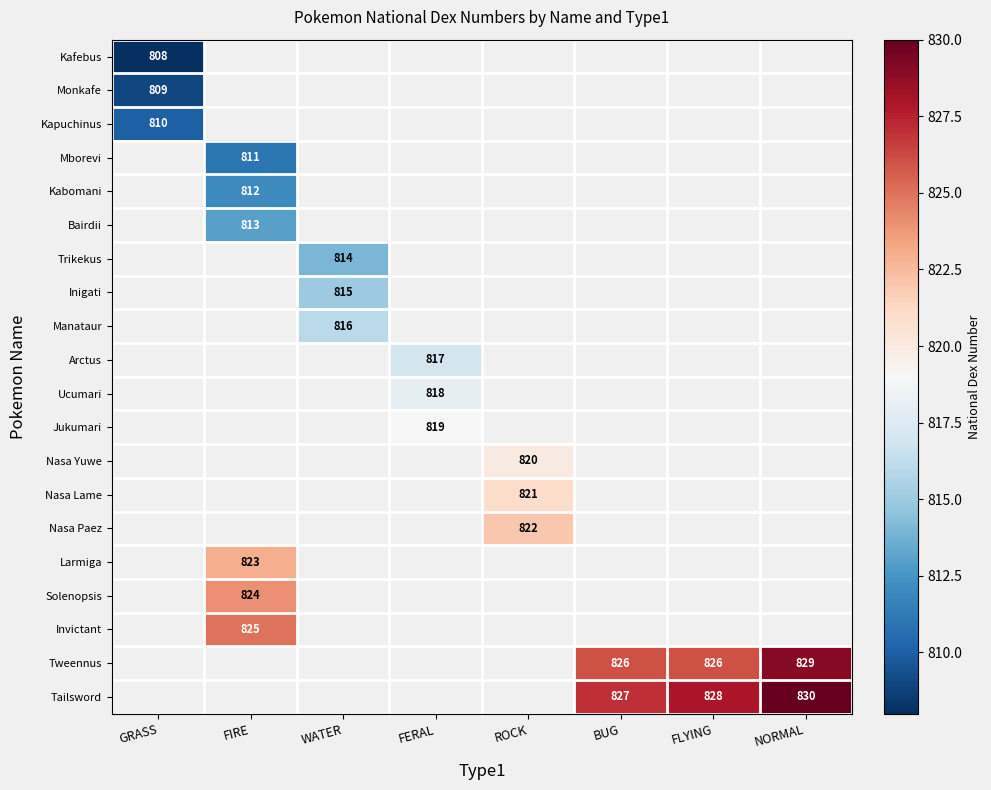

At how many categories does at least one series exceed 823?

4